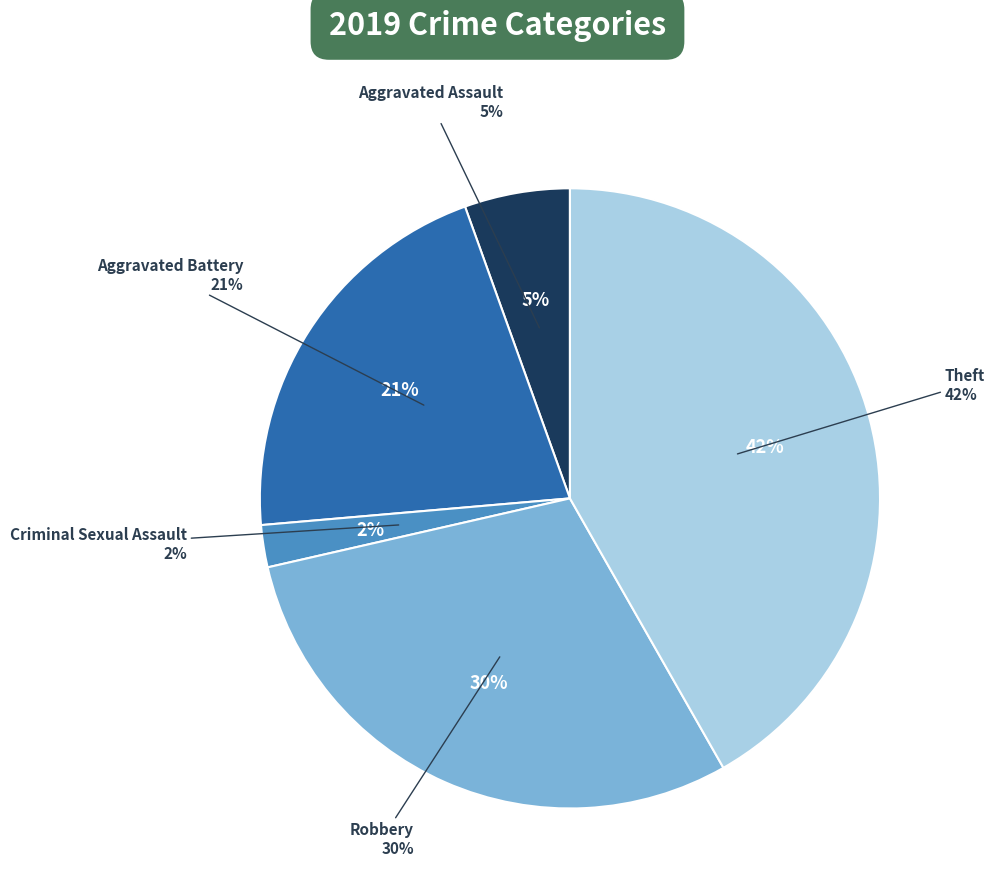

Which category has the biggest portion of the pie?

Theft